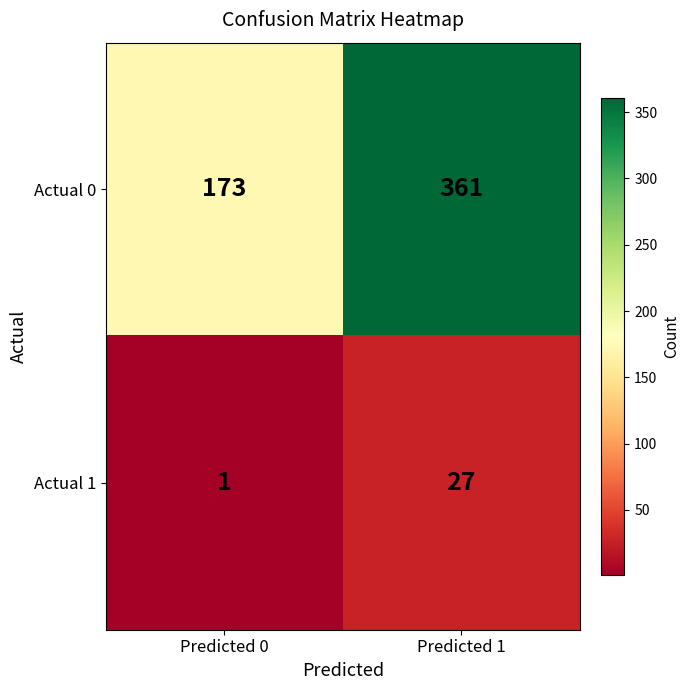

Count the number of categories in the chart.

2